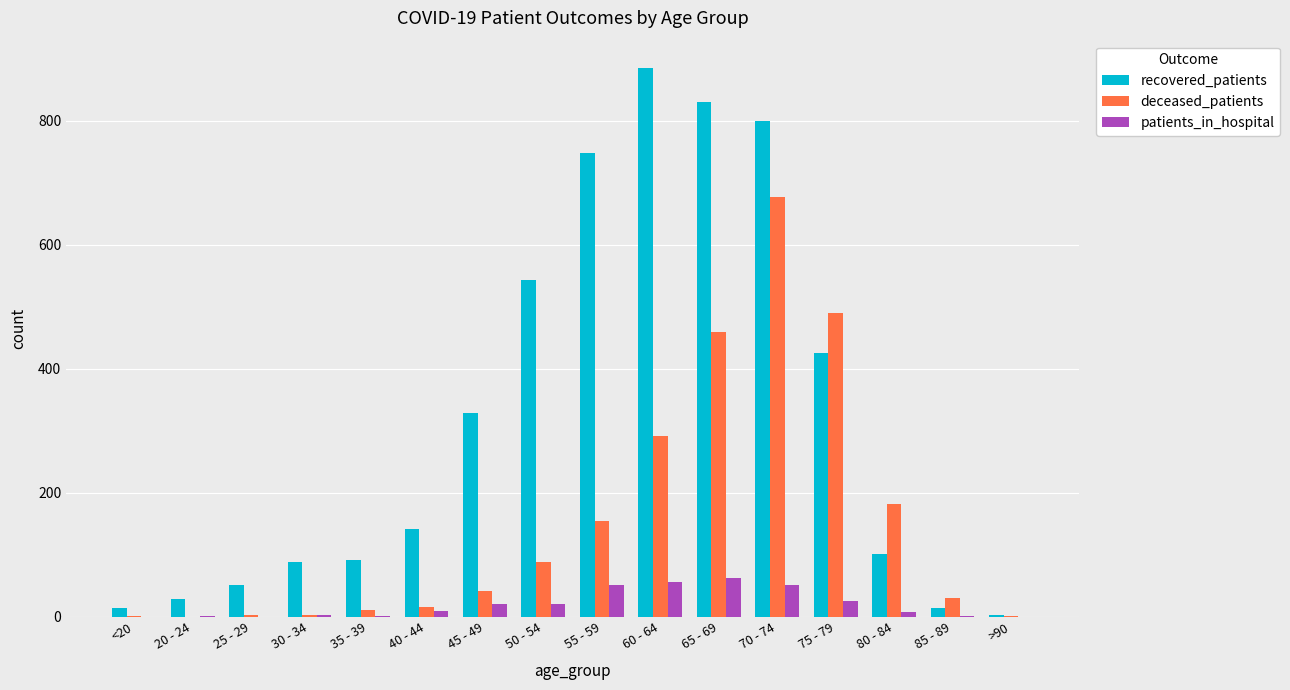

Which category has the highest value in the recovered_patients series?

60 - 64